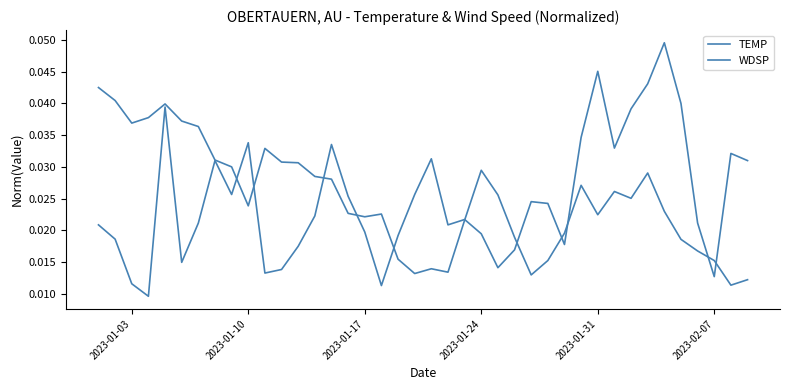

Which series has the largest total across all categories?

TEMP